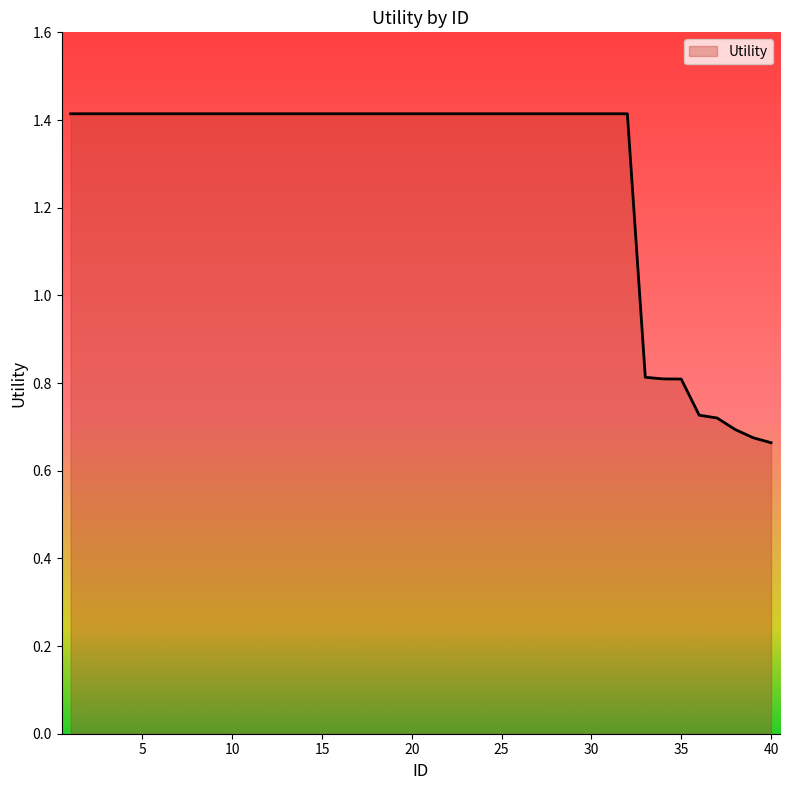

What is the maximum value shown in the chart?

1.4